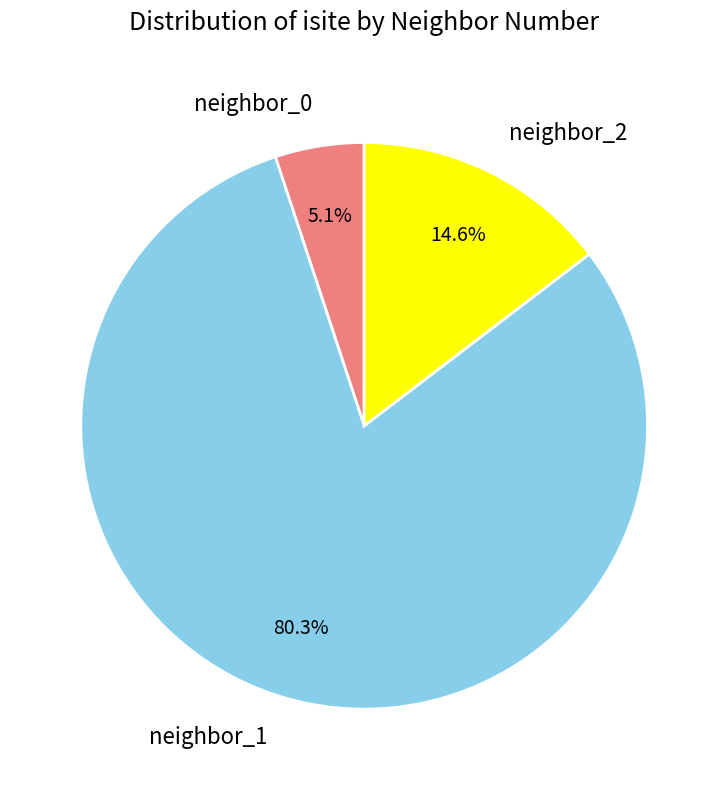

Does neighbor_1 account for over 50% of the chart?

Yes